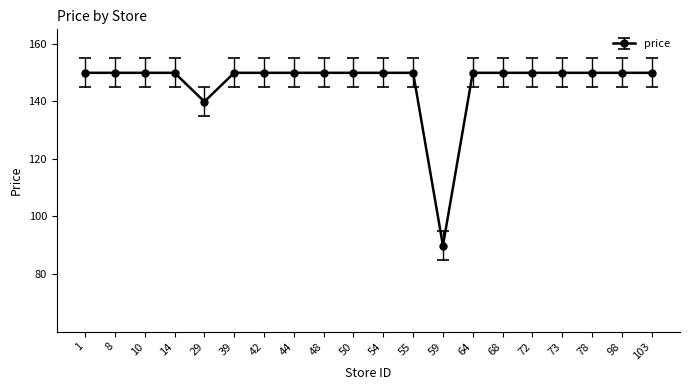

What is the ratio of the value at 29 to the value at 78?

0.9